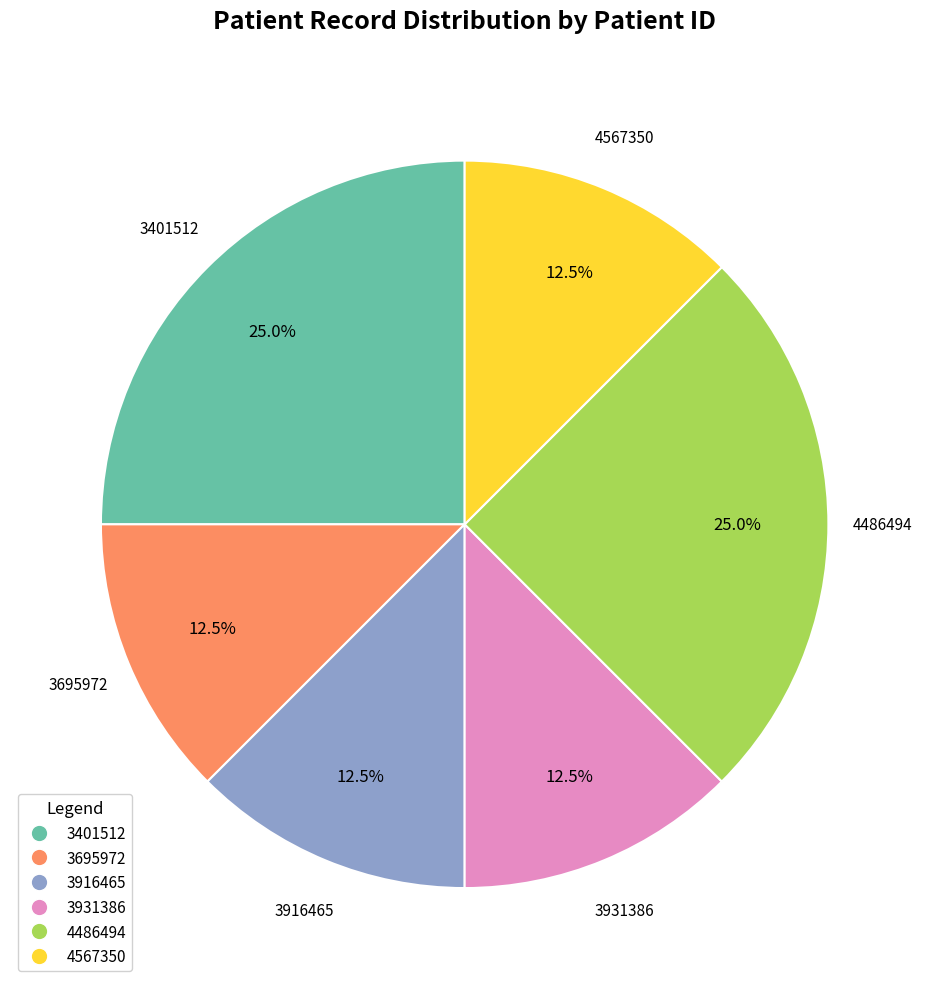

Do 4486494 and 4567350 together represent more than half of the pie?

No